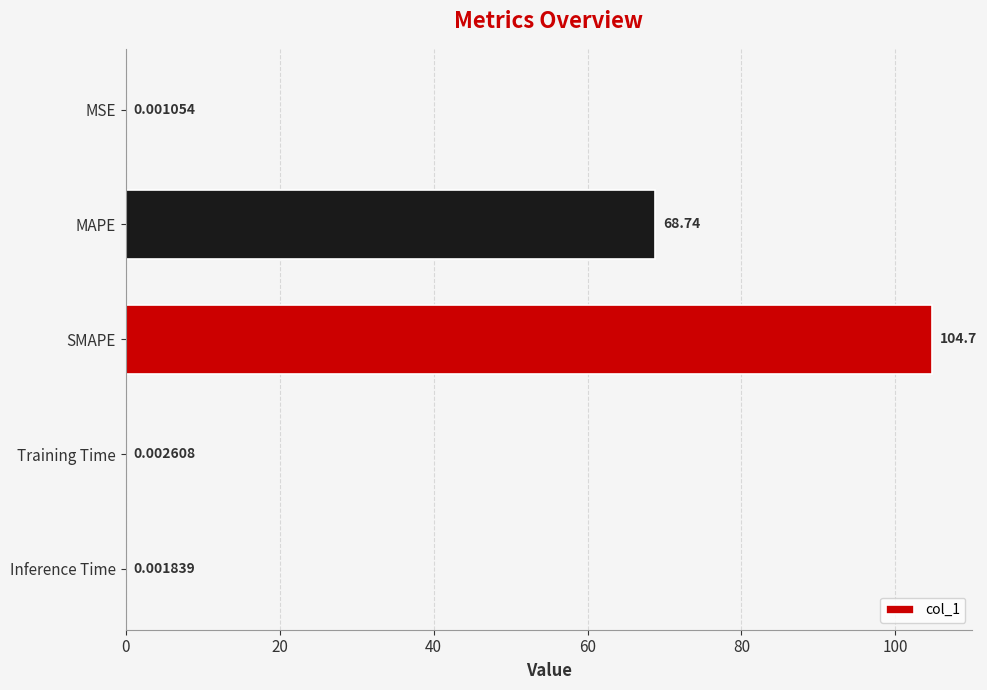

Does the chart contain stacked bars?

No